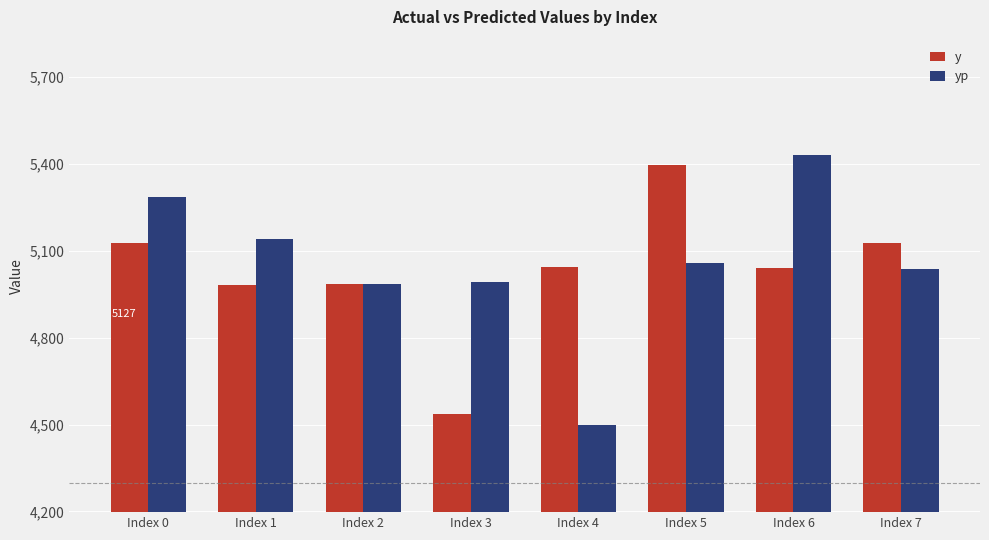

List the series in order of their peak value, lowest first.

y, yp